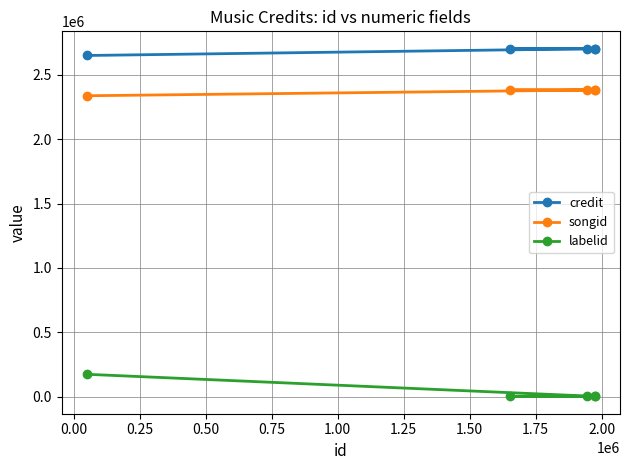

Which series has the largest total across all categories?

credit